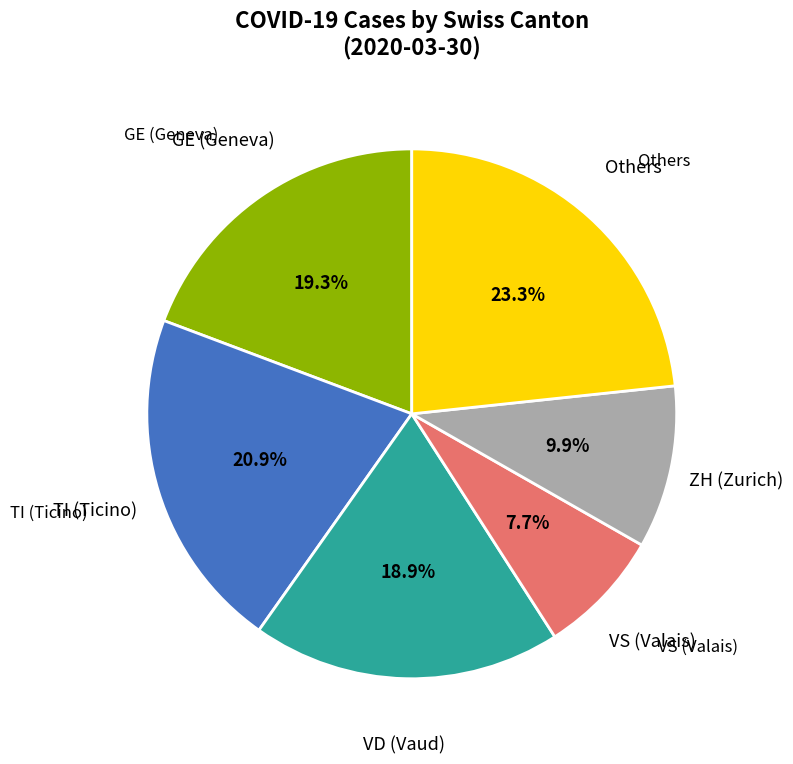

Is GE (Geneva) the majority of the pie?

No